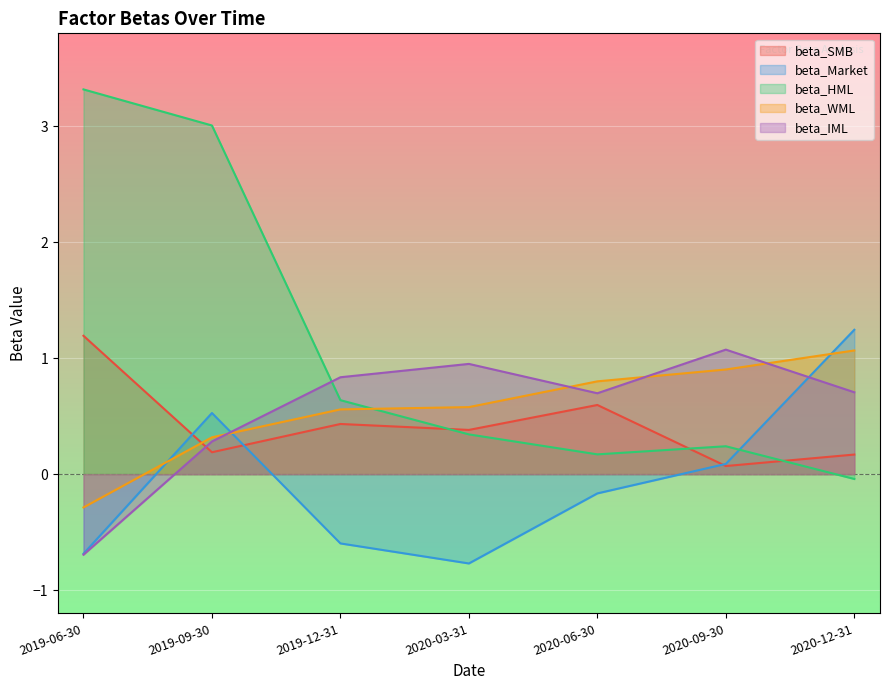

How many distinct data groups are displayed?

5